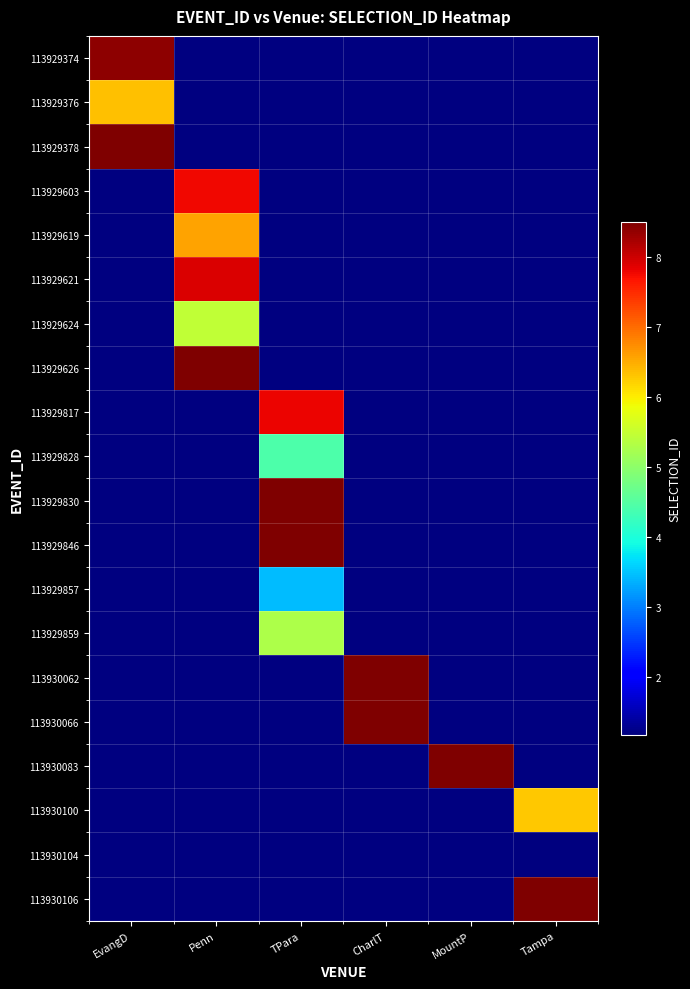

Which series has the largest range (max minus min)?

113929374